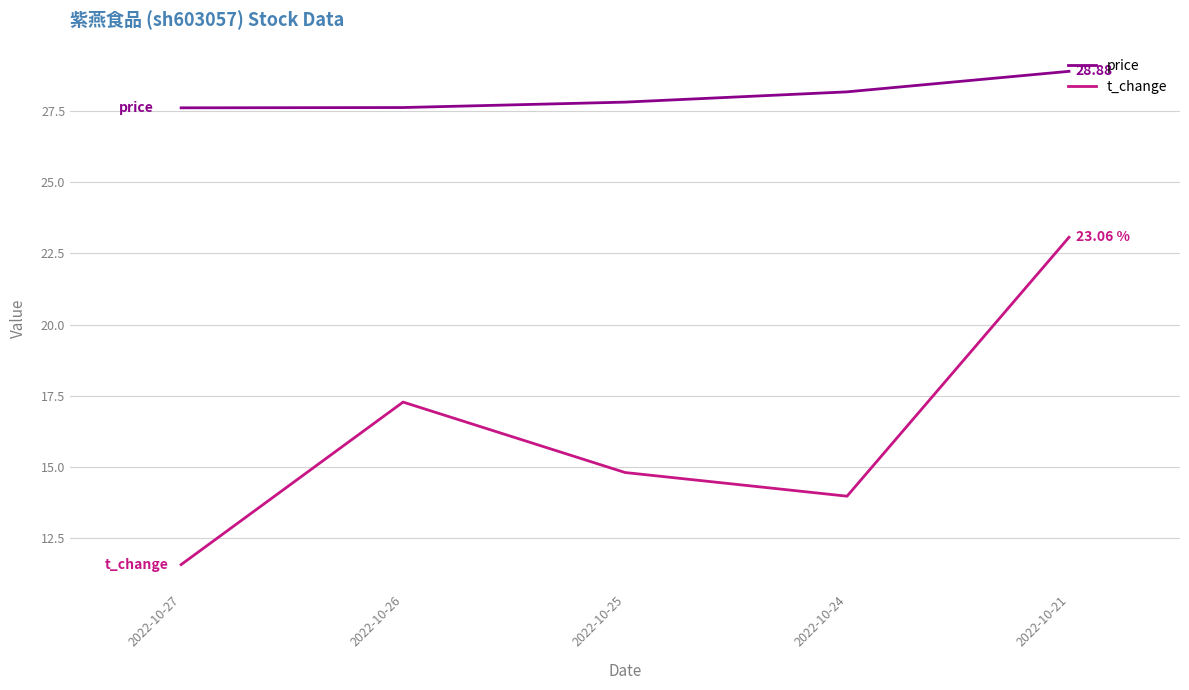

How many lines are shown in the chart?

2